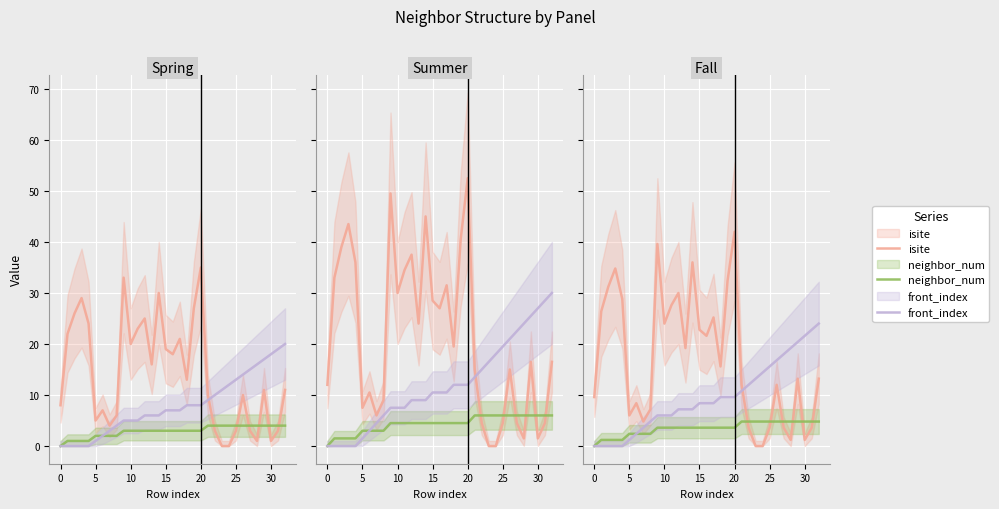

True or false: front_index and neighbor_num intersect in this chart.

False